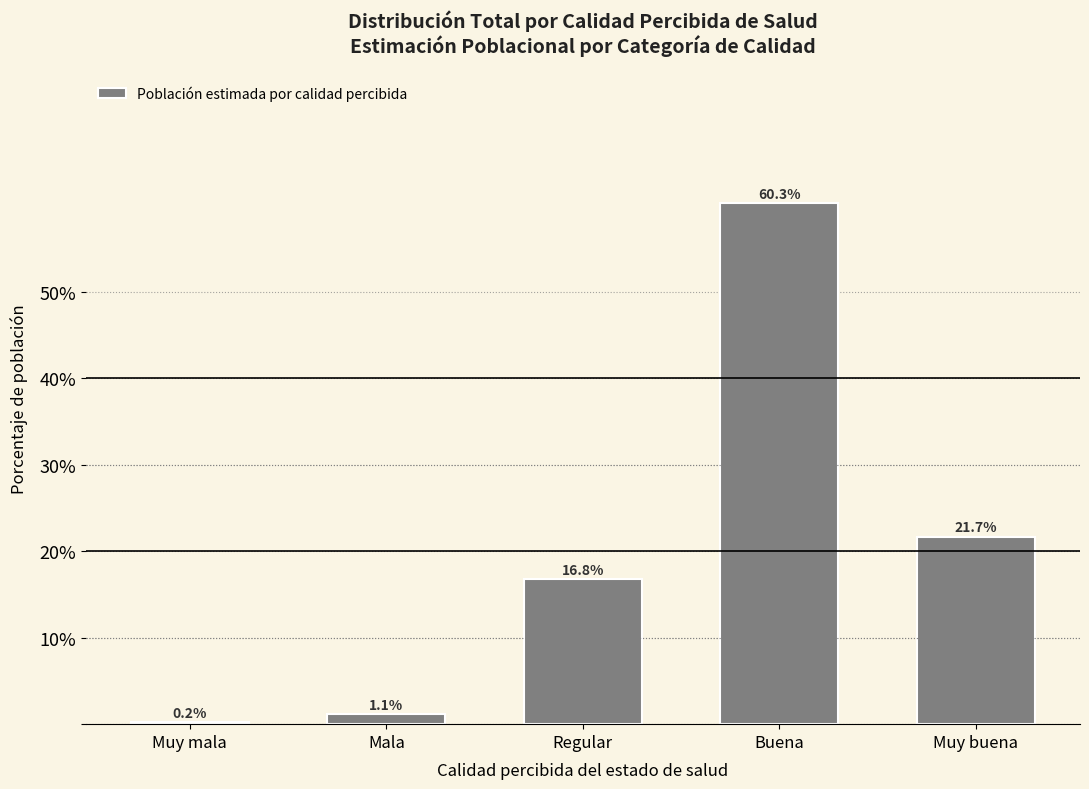

Reading left to right, what are all the values shown in this chart?

Muy mala=0.2	Mala=1.1	Regular=16.8	Buena=60.3	Muy buena=21.7